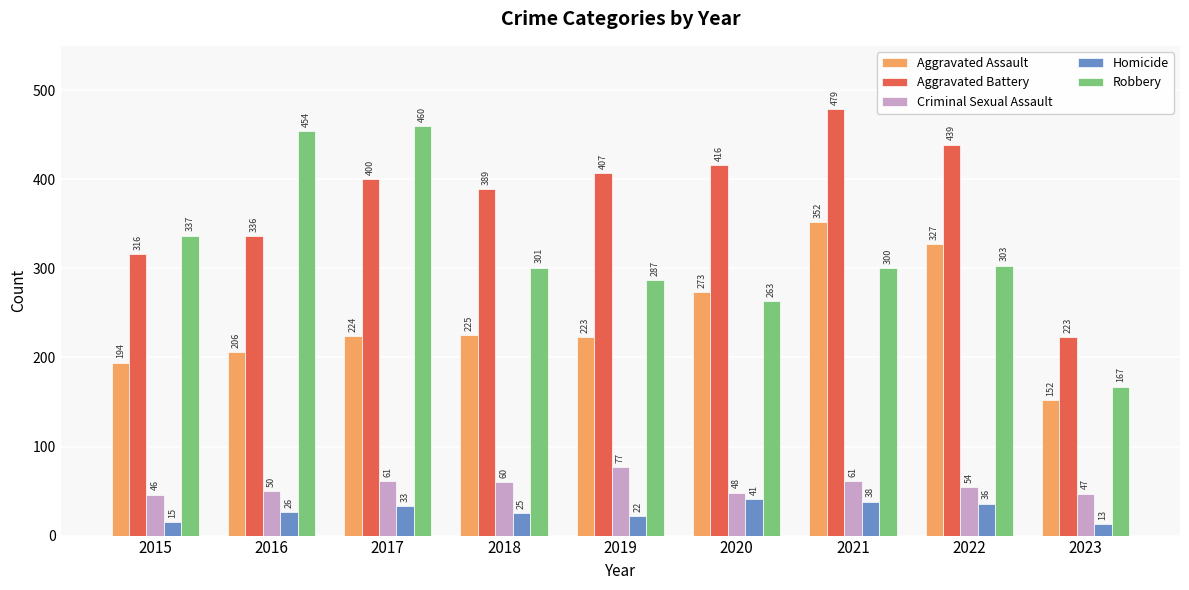

At which label is Robbery closest to 313?

2022